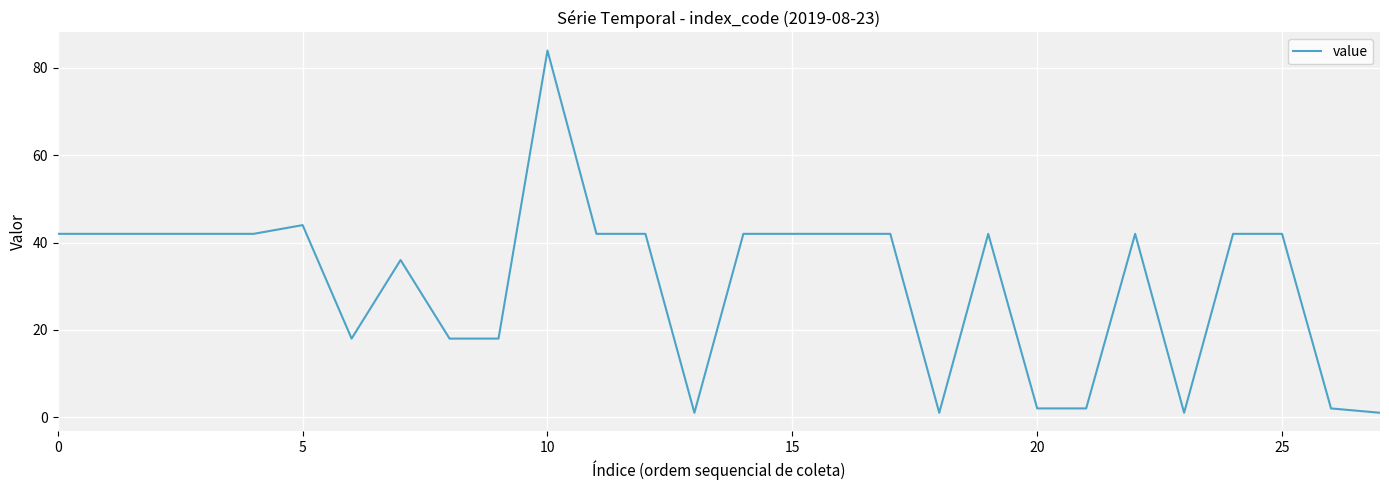

What is the difference between the second highest and second lowest values?

43